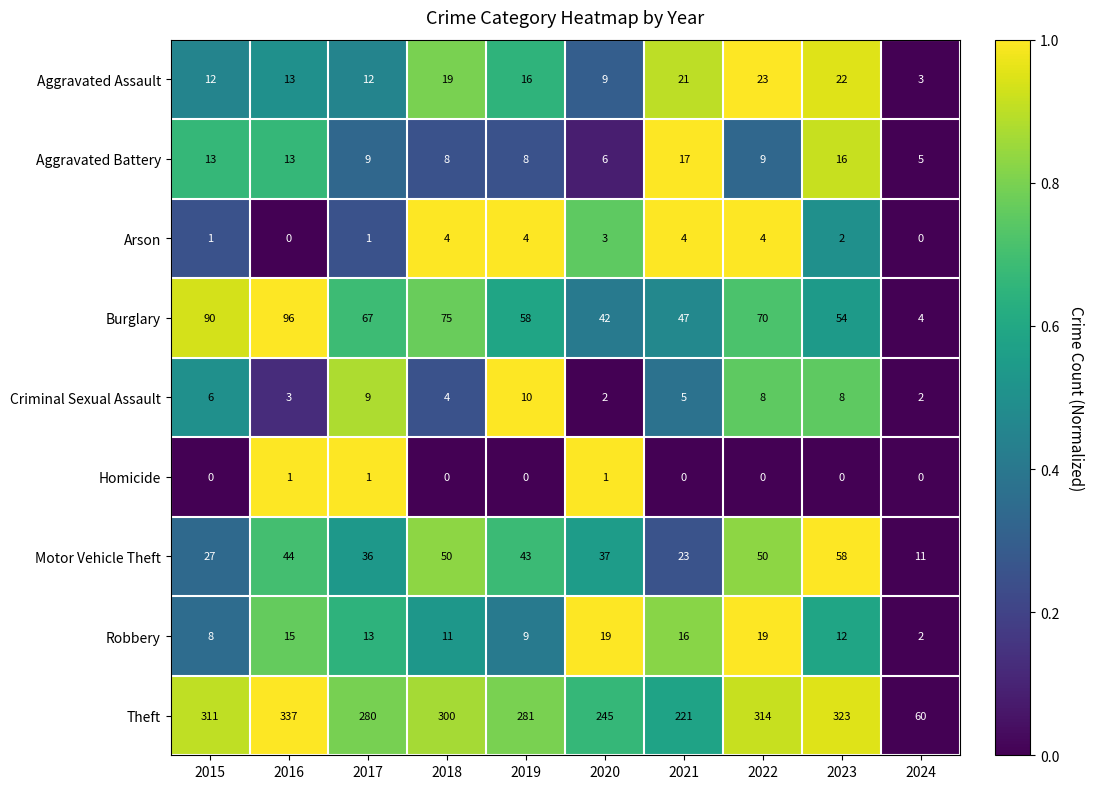

Which category has the highest value in the Theft series?

2016